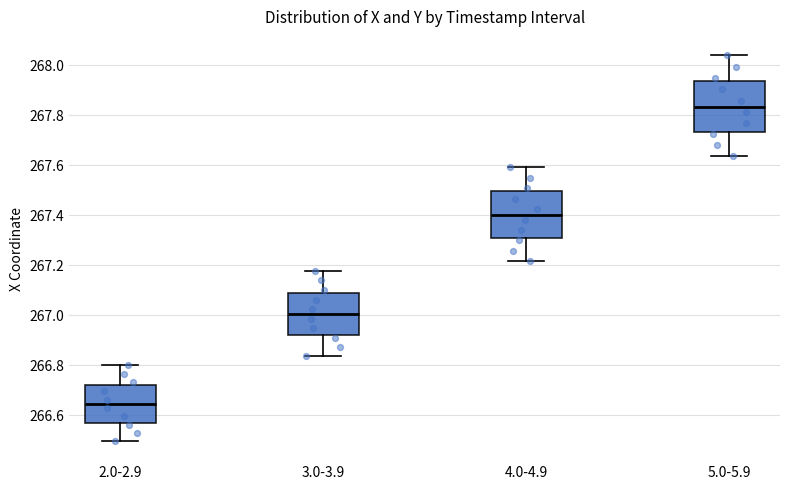

Where does the median line of the box for 4.0-4.9 sit on the y-axis? The values are not printed on the chart, so give them approximately, as read against the axis.

267.40